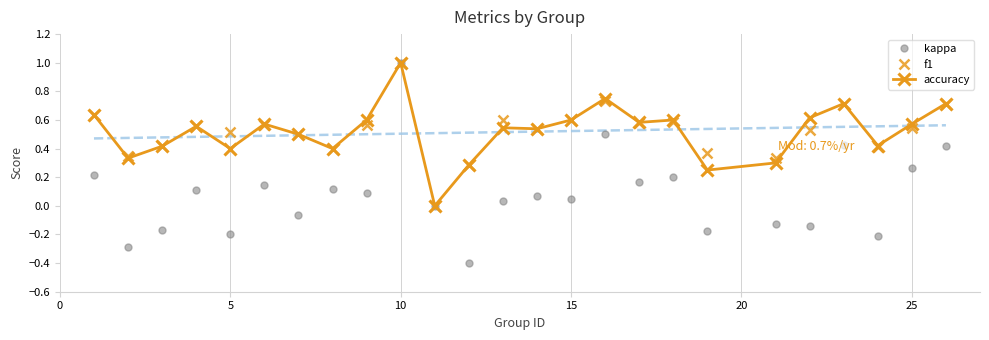

What is the value of the f1 point at the 5th from the left?

0.5